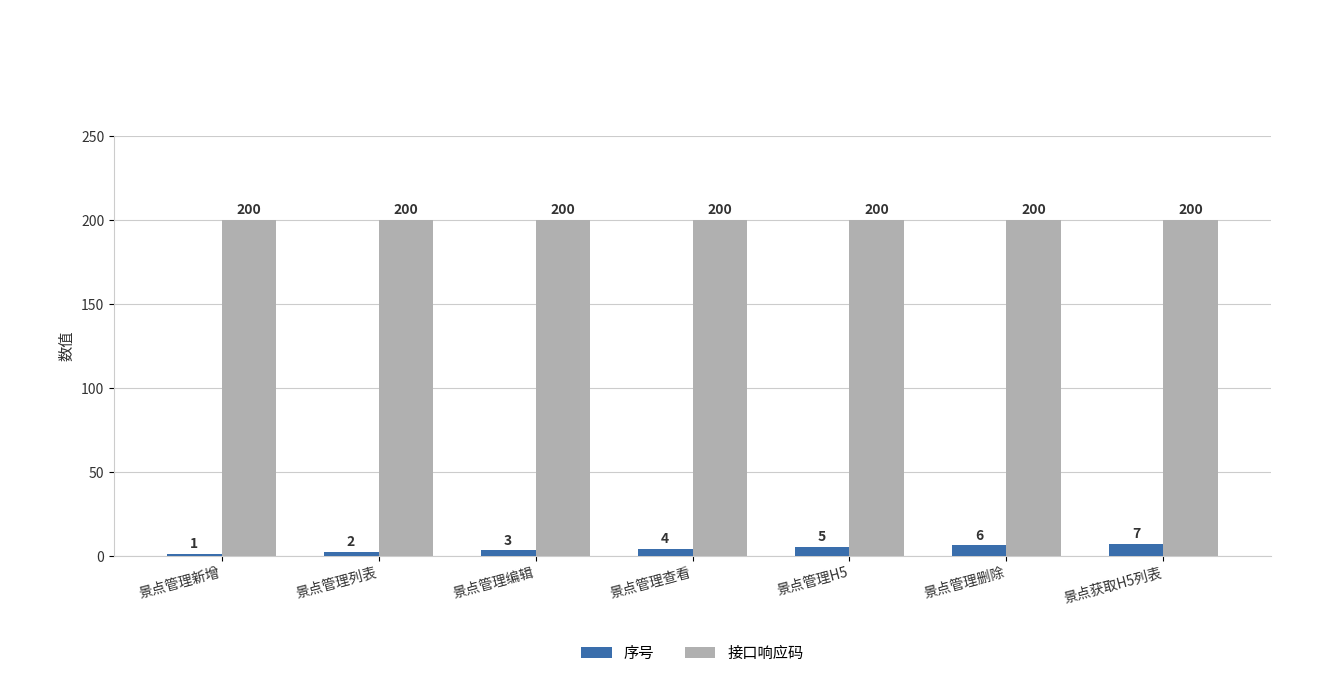

What is the difference between the highest and lowest values at 景点管理列表?

198